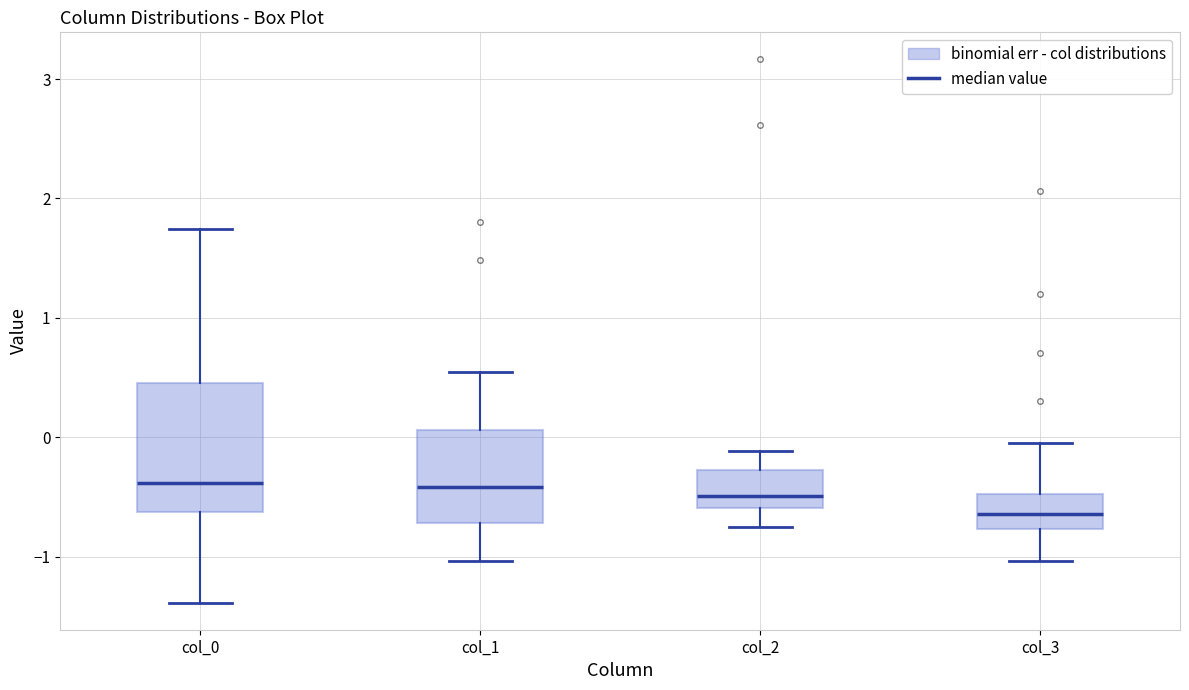

Where does the median line of the box for col_3 sit on the y-axis? The values are not printed on the chart, so give them approximately, as read against the axis.

-0.6